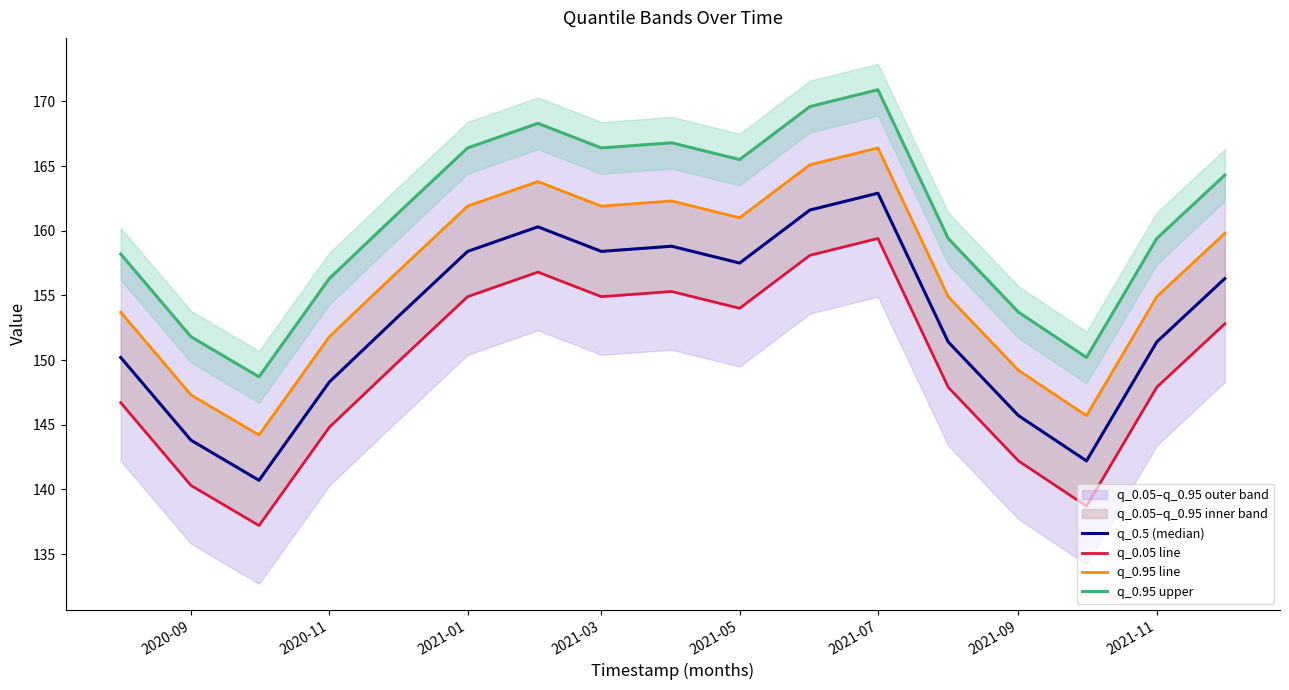

What is the average value of the q_0.5 (median) series?

153.0